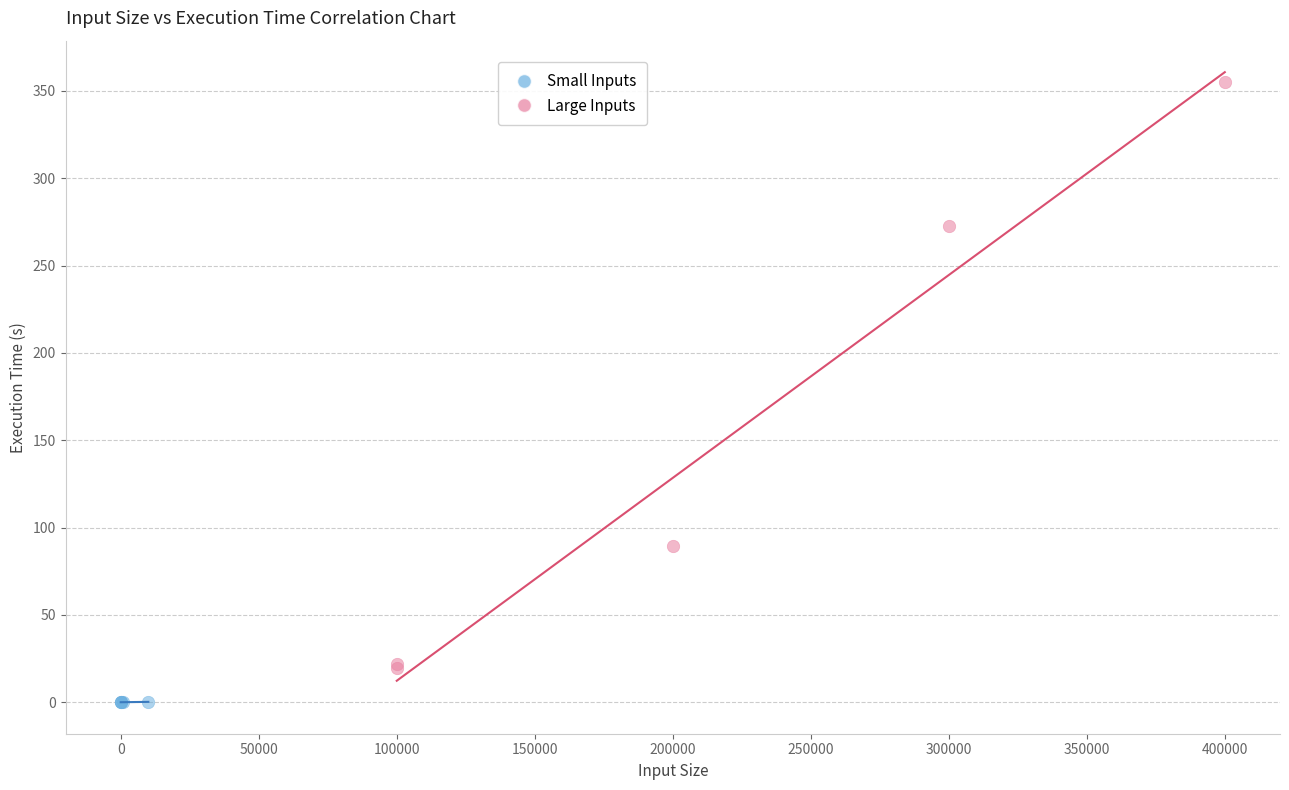

Which series has the largest Y range (max minus min)?

Large Inputs